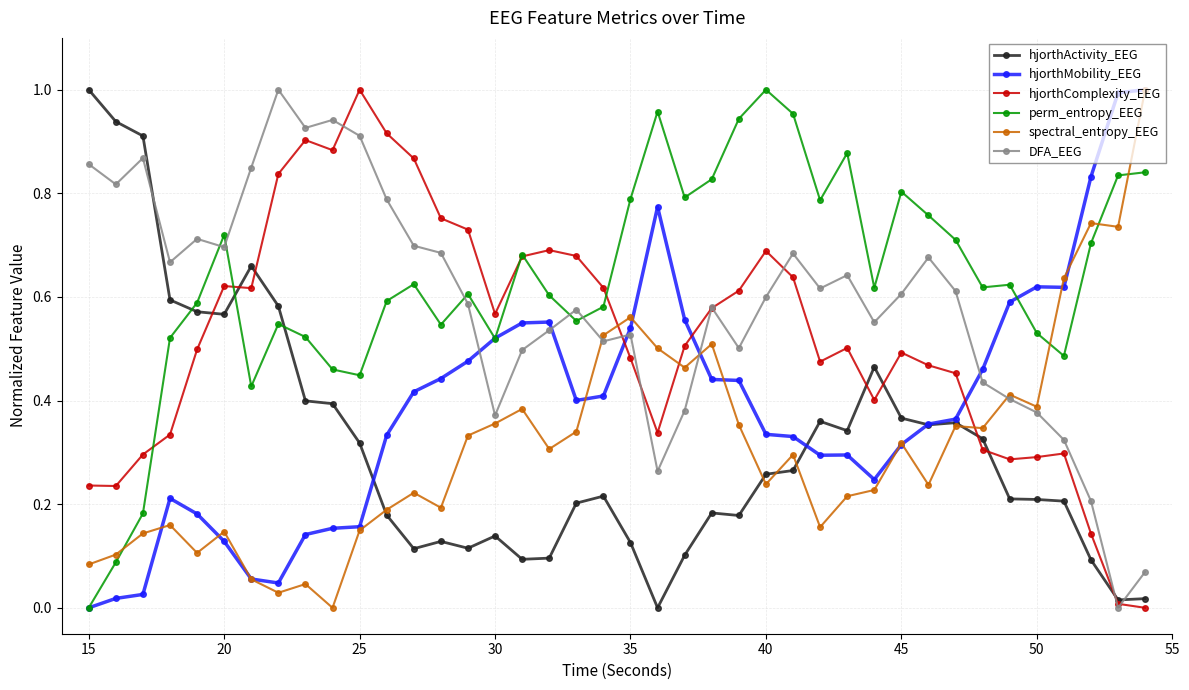

True or false: spectral_entropy_EEG and perm_entropy_EEG intersect in this chart.

True